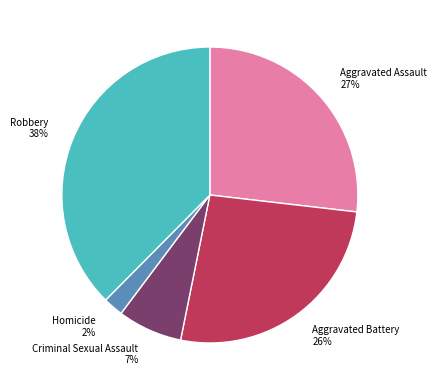

Which category has the biggest portion of the pie?

Robbery